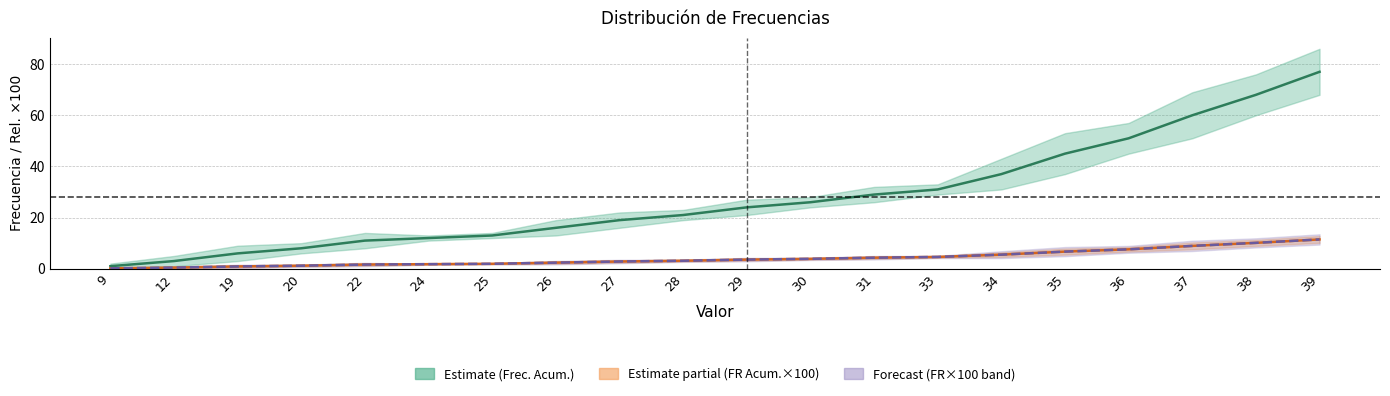

What is the average value of the Frecuencia Acumulada series?

27.9